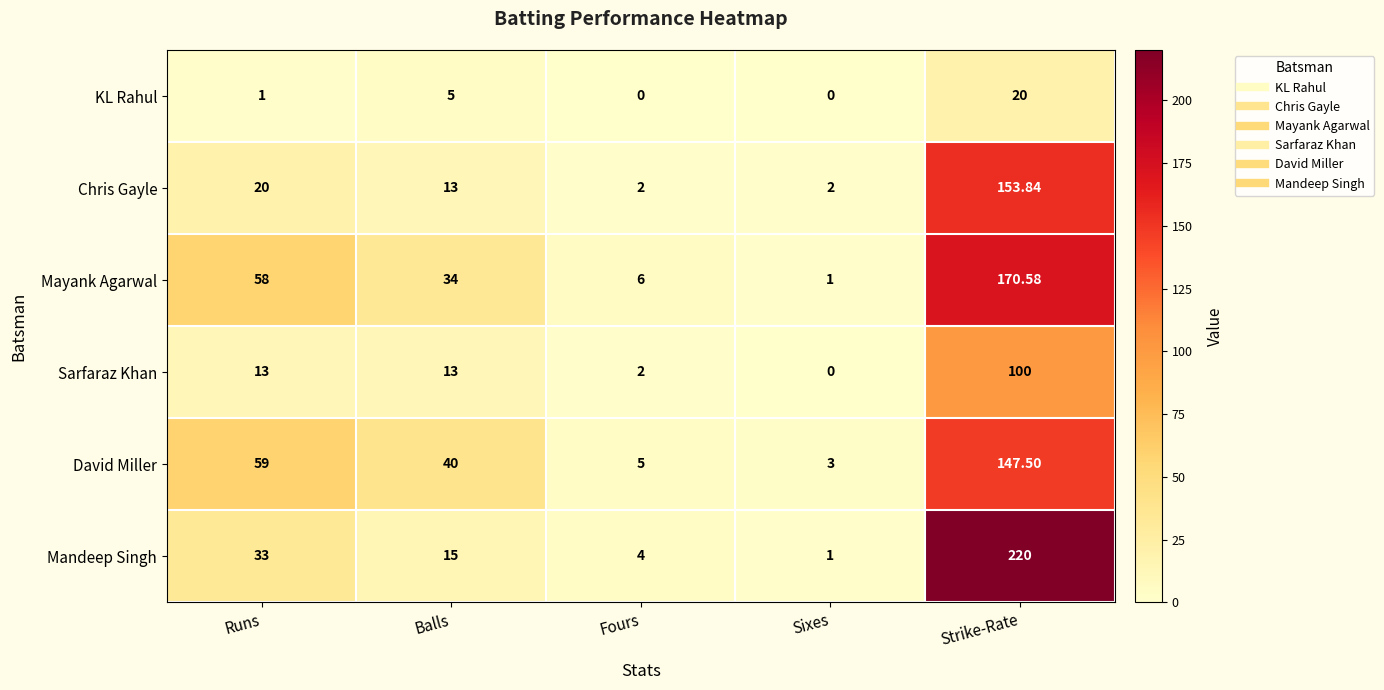

What is the greatest value displayed?

220.0